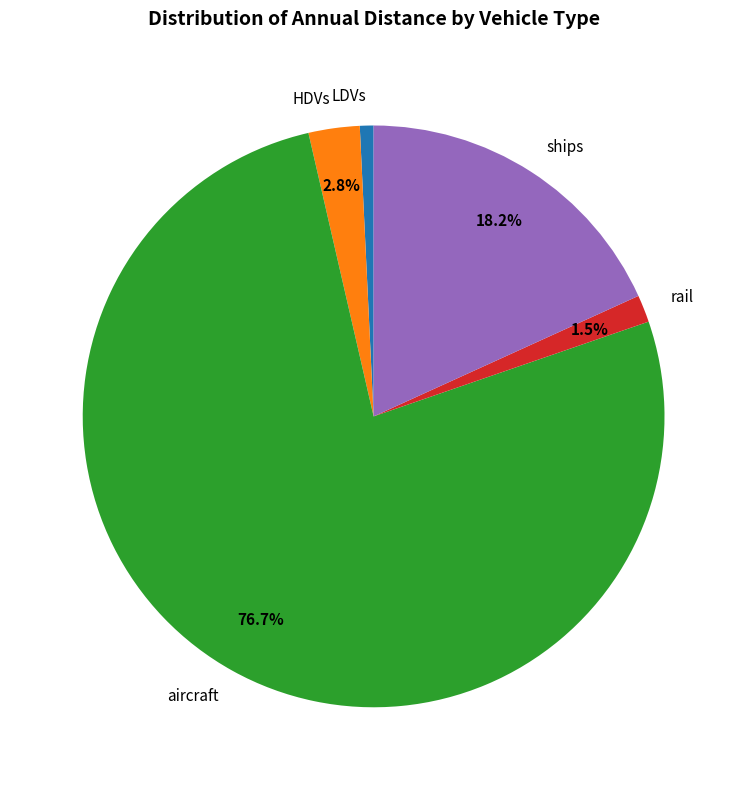

Which has a higher value, HDVs or rail?

HDVs